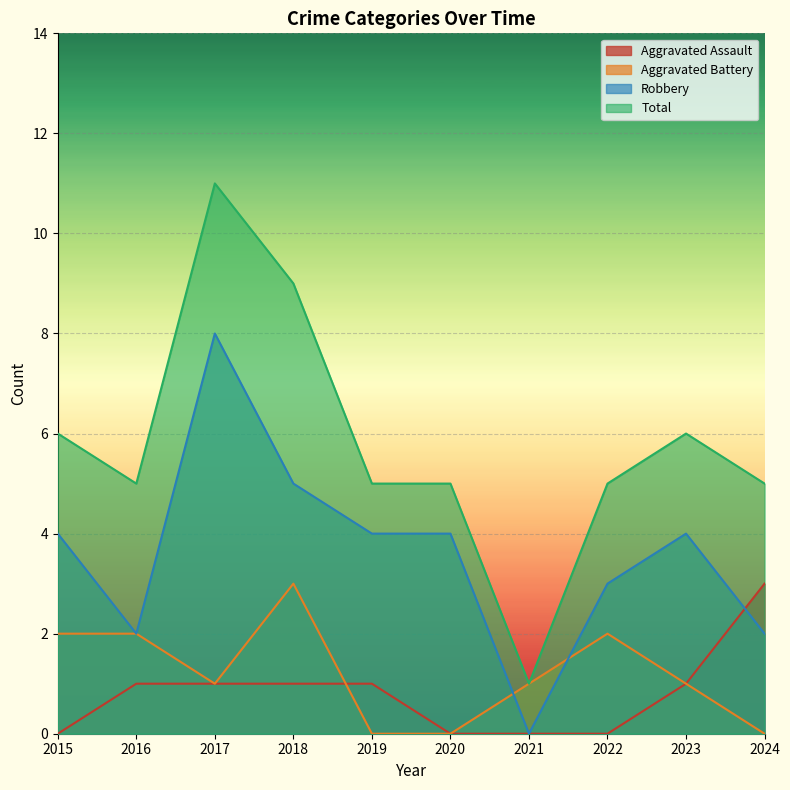

The value of Aggravated Battery at 2021 is 2. True or false?

False